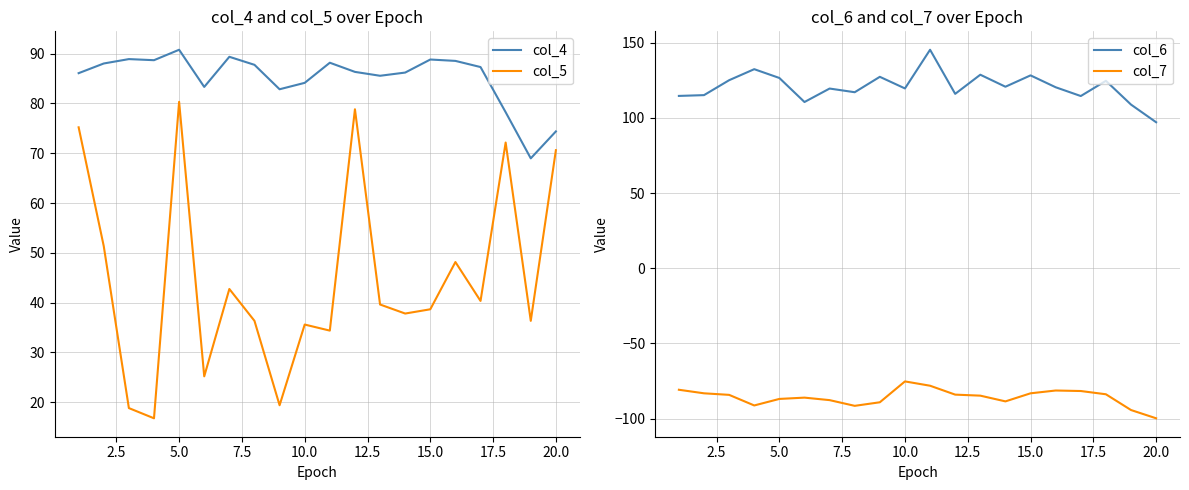

At which label does col_6 reach its minimum?

20.0